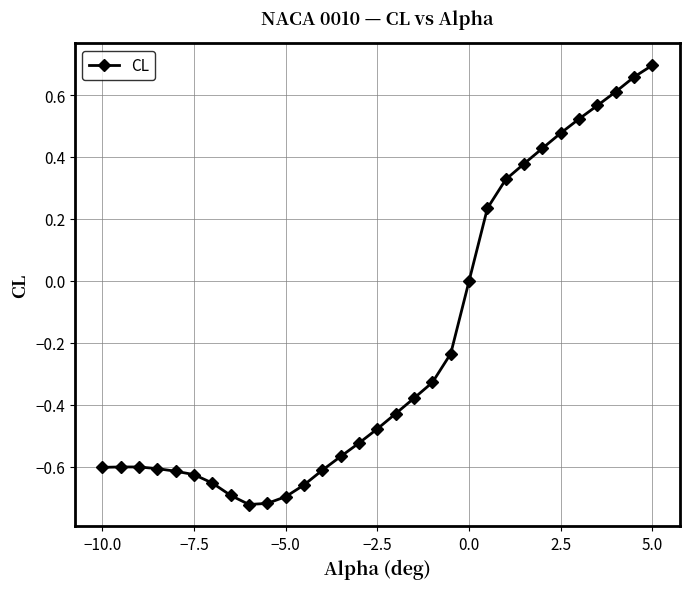

What is the difference between the second highest and second lowest values?

1.4